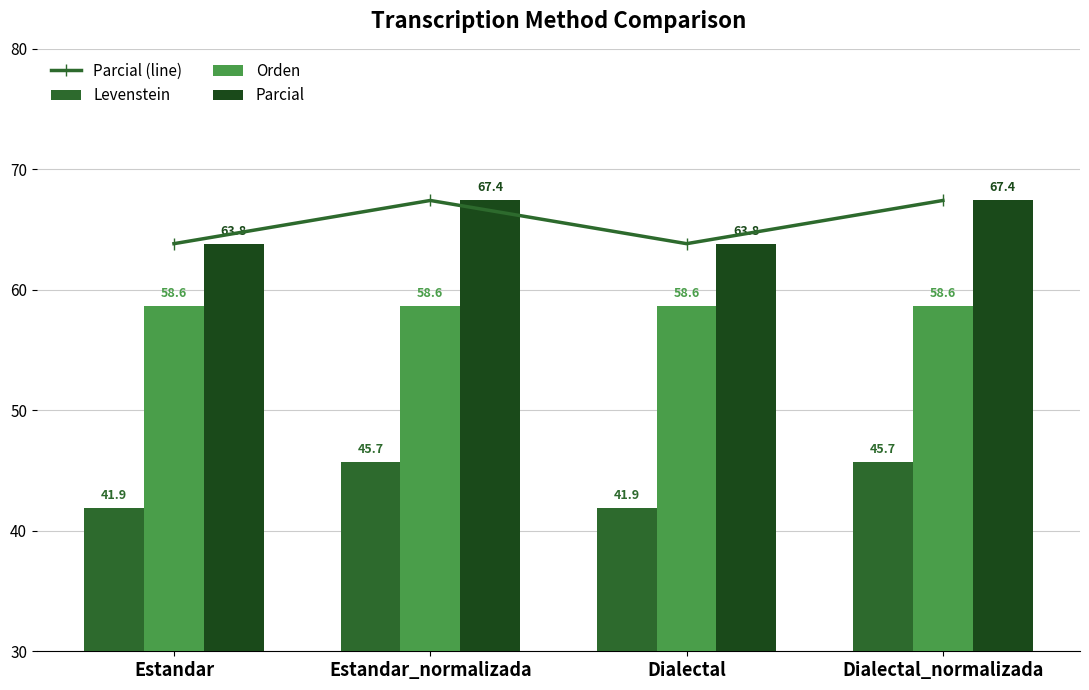

At which label does Levenstein first exceed 45?

Estandar_normalizada